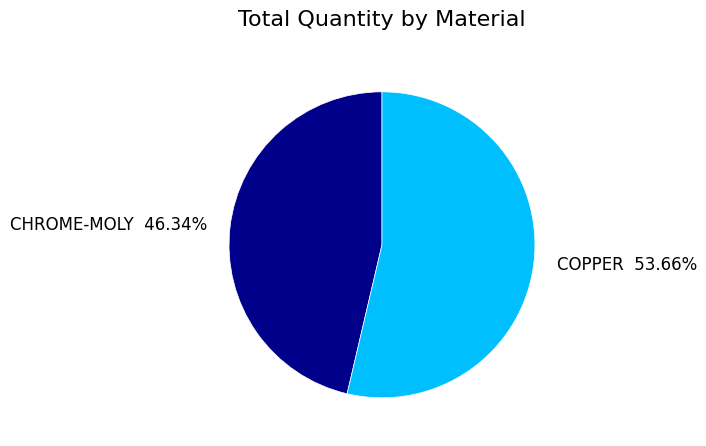

To the nearest percent, what is the difference between the CHROME-MOLY and COPPER slice percentages?

7%